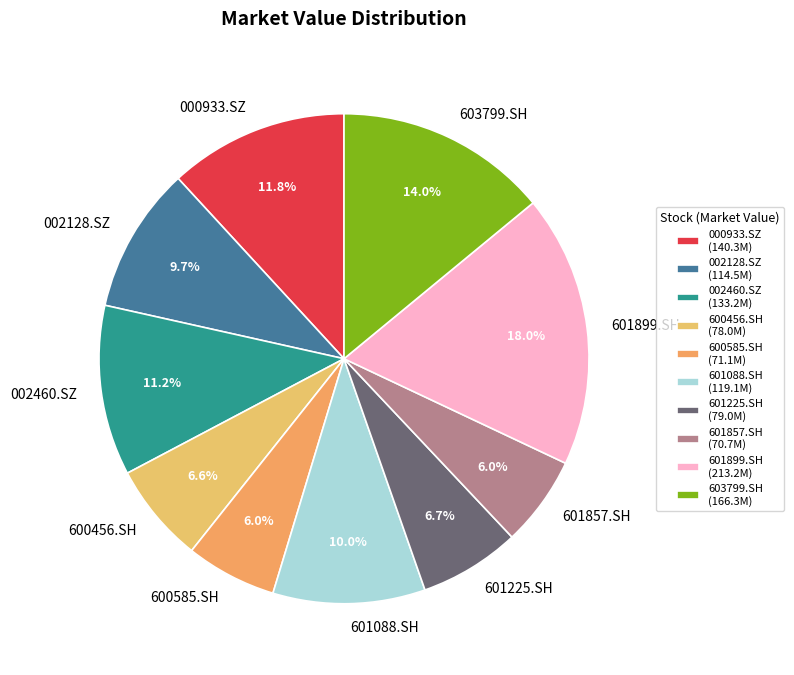

What percentage is the 603799.SH slice, to the nearest percent?

14%